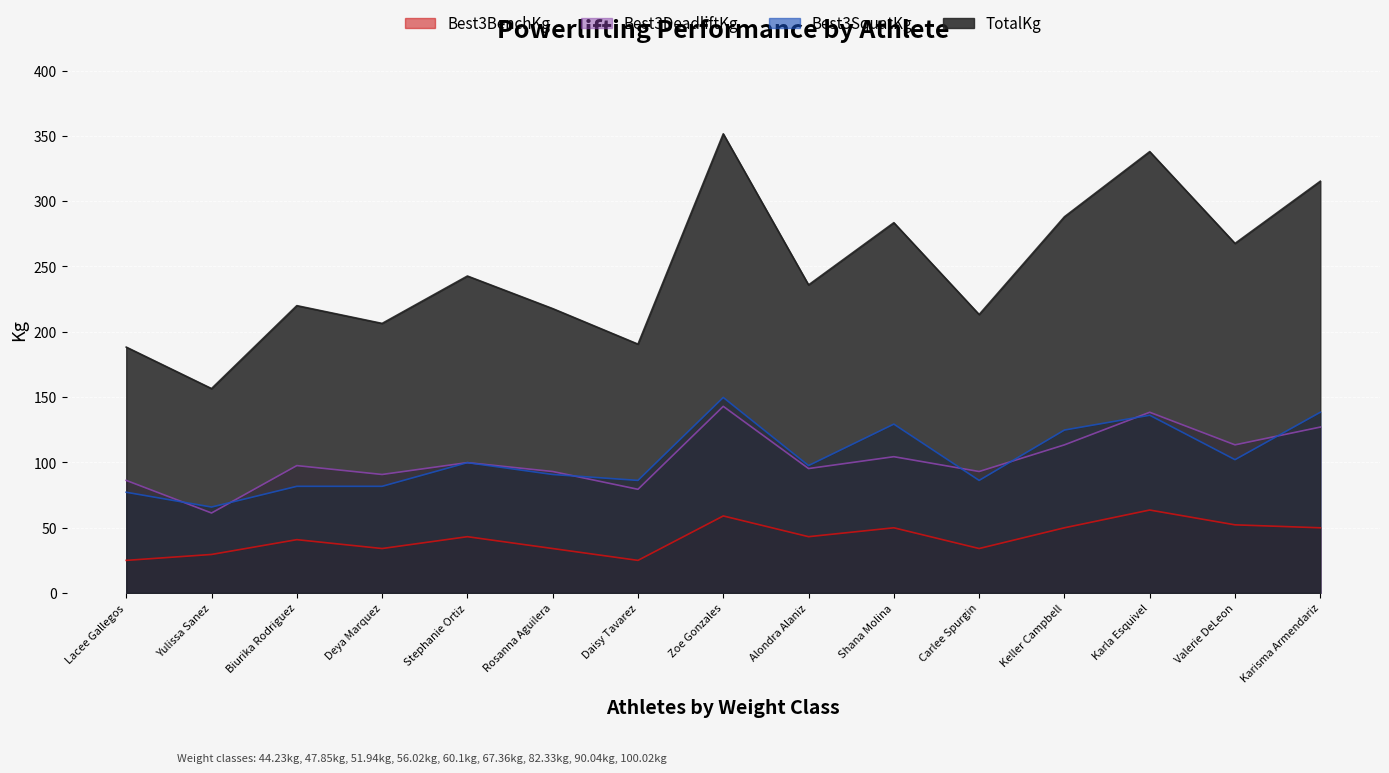

What is the spread (max minus min) of values at Carlee Spurgin?

179.2